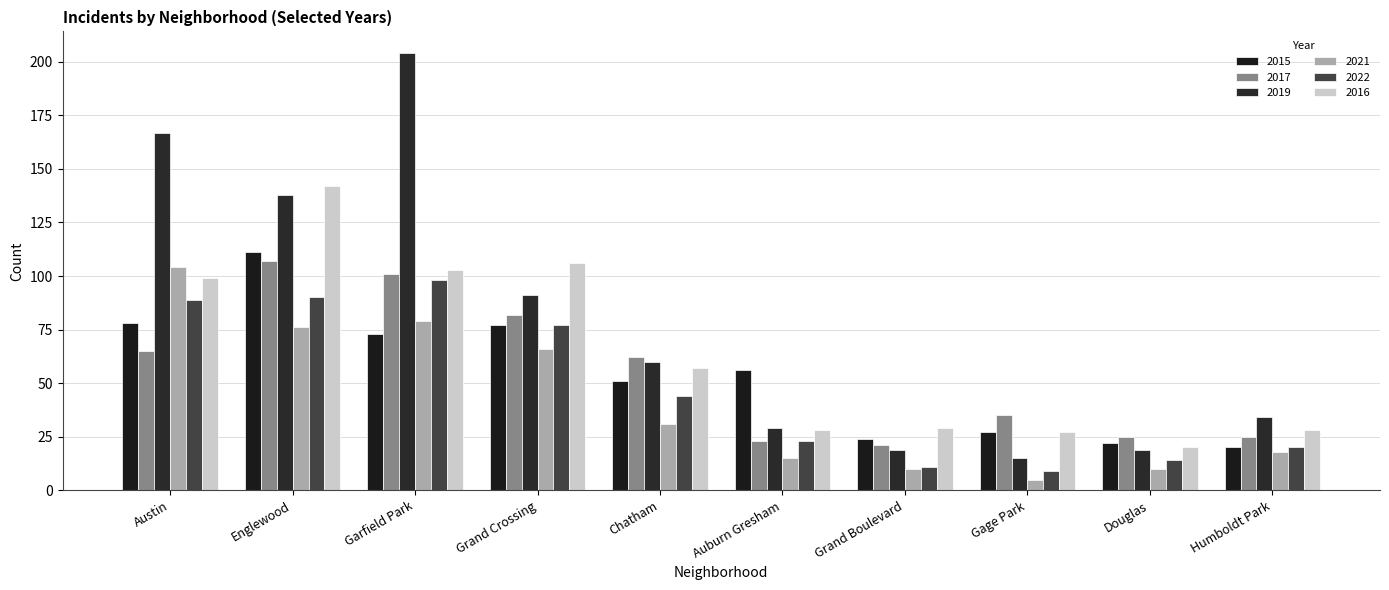

Are the bars grouped side by side (vs. stacked)?

Yes